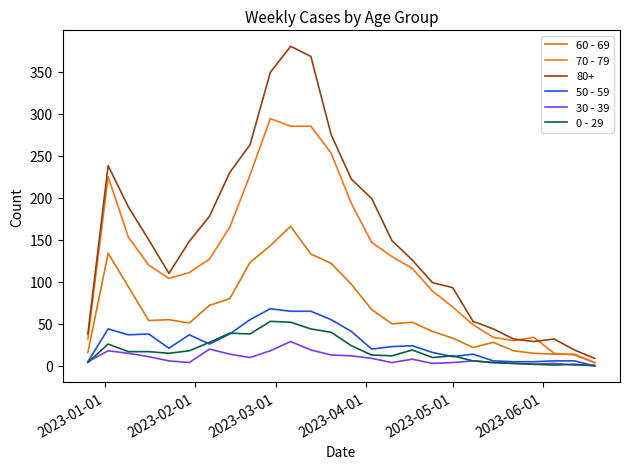

What is the difference between the maximum and minimum values in the 0 - 29 series?

53